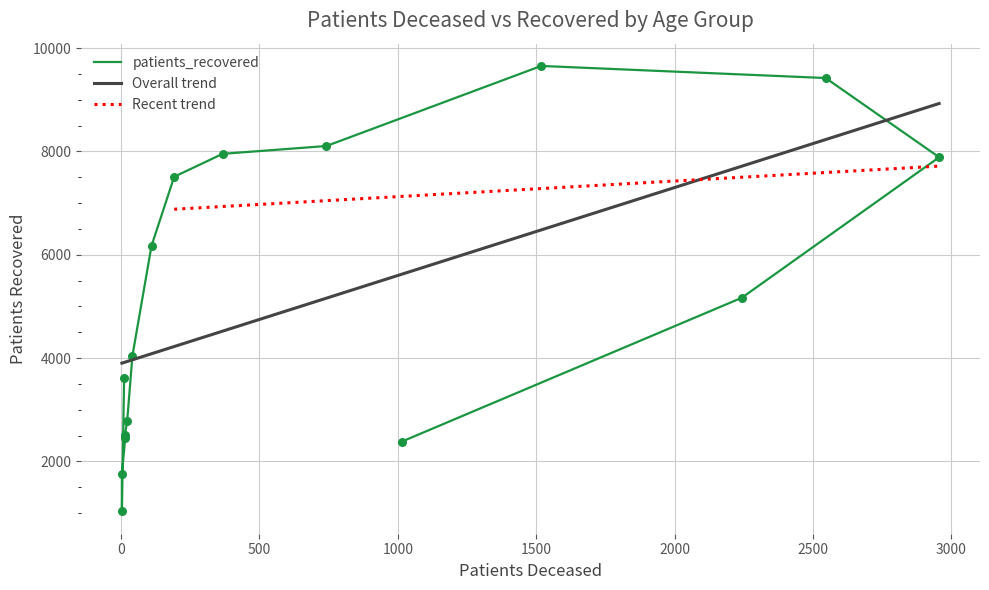

What is the ratio of the value at 35-39 to the value at 70-74?

0.3